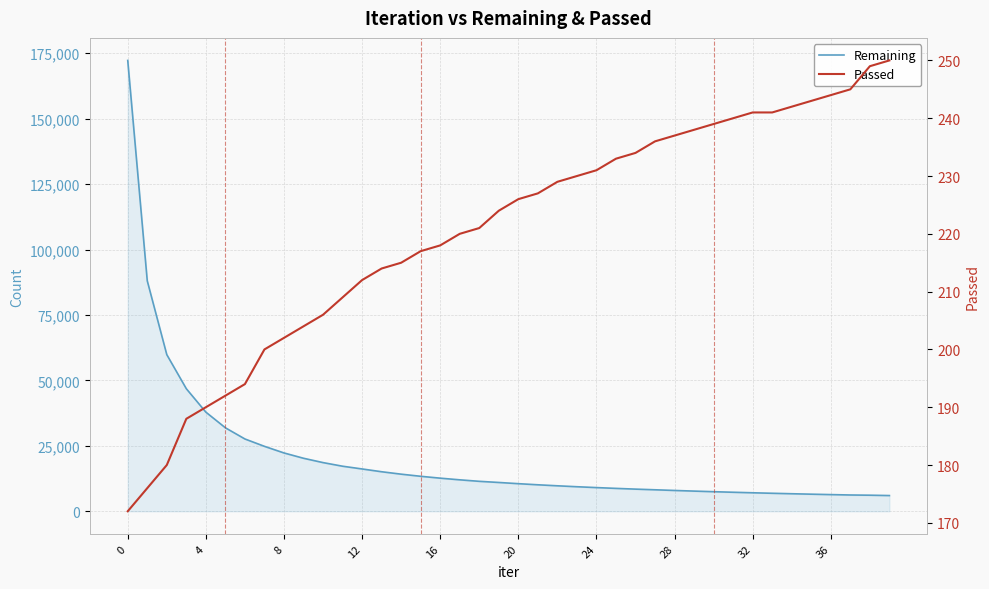

Which series has the largest range (max minus min)?

Remaining